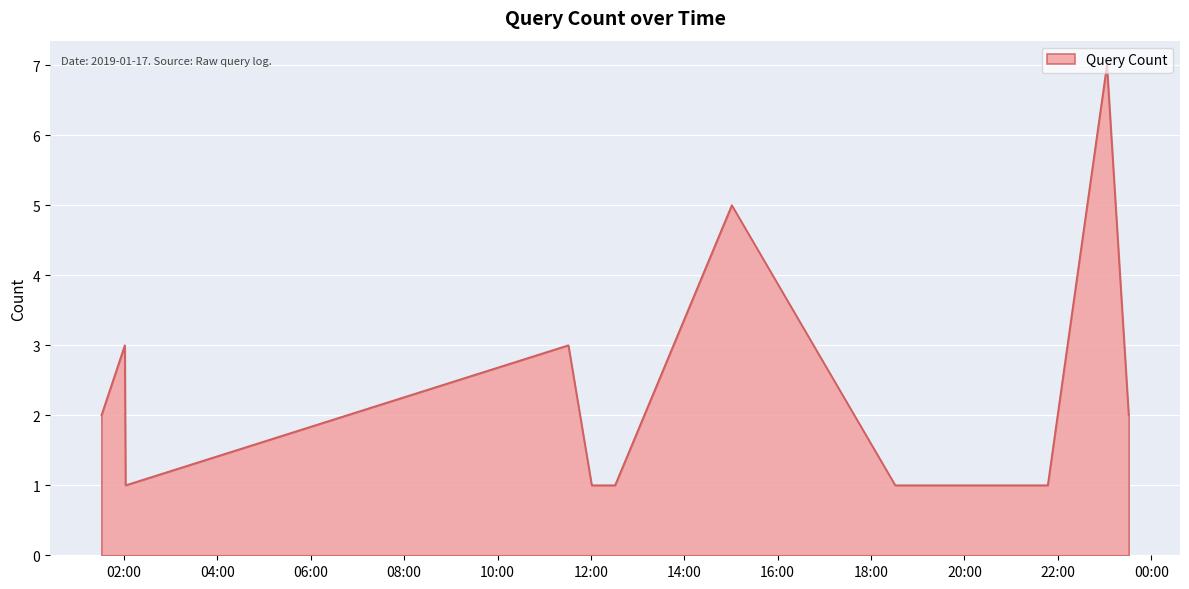

What is the average value?

2